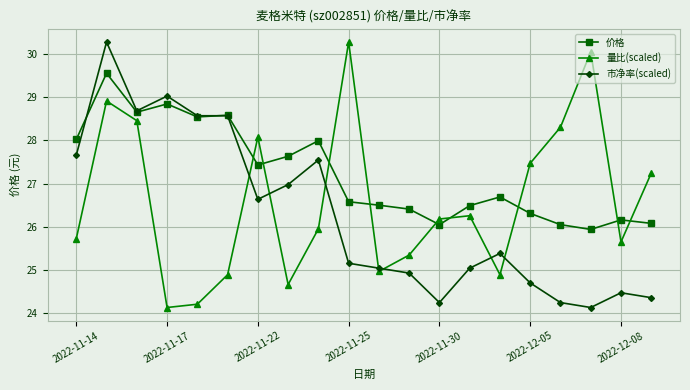

List the series in order of their overall mean, lowest first.

市净率(scaled), 量比(scaled), 价格